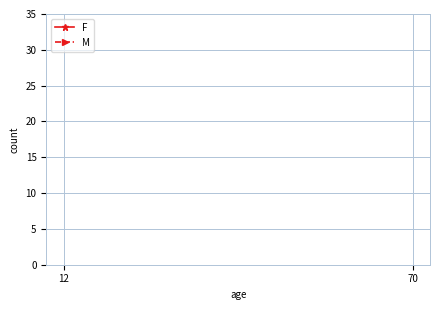

The value of M at 12 is 217. True or false?

False